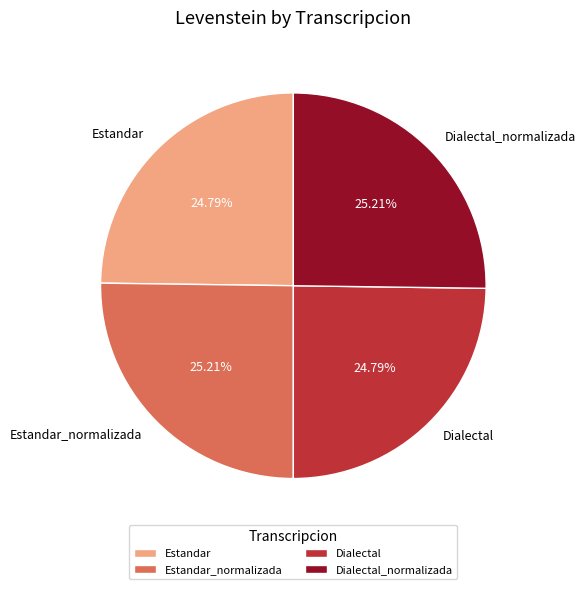

Approximately how many times larger is the value at Dialectal compared to Estandar?

1.0